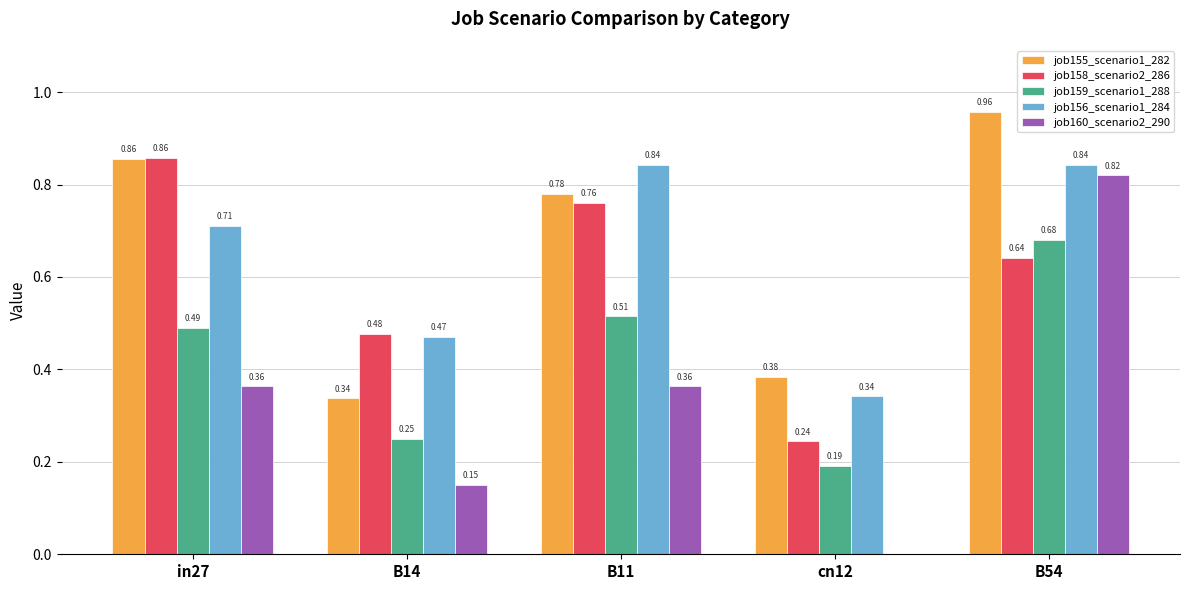

What is the sum of the job159_scenario1_288 values at B54 and in27?

1.2